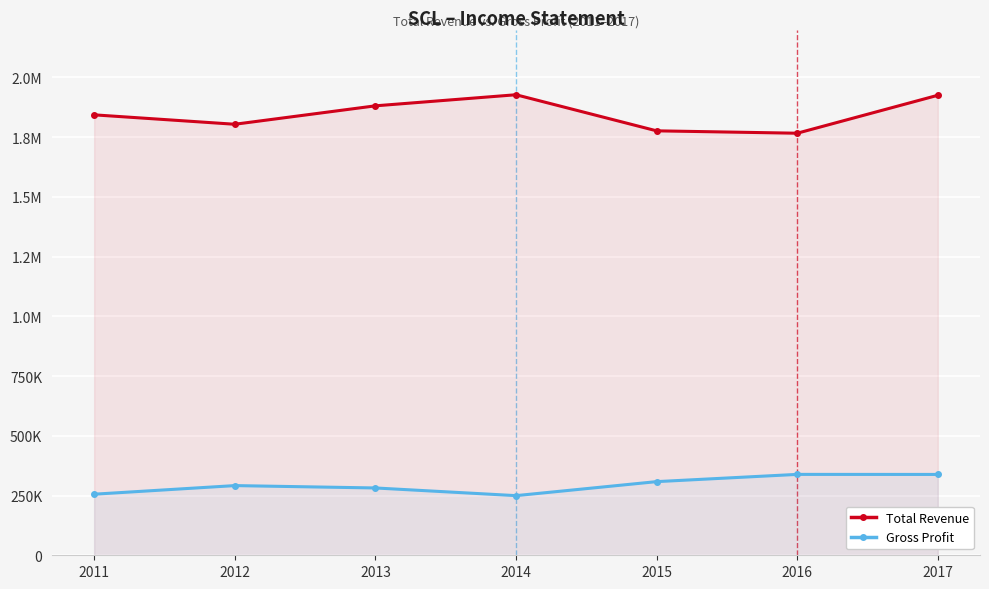

Which series has the largest range (max minus min)?

Total Revenue